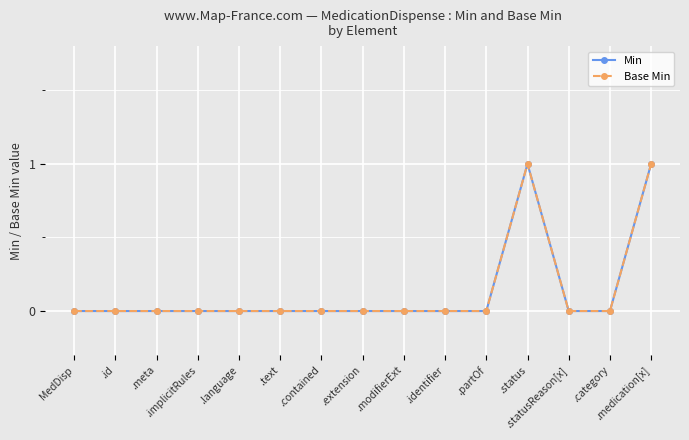

Reading left to right, transcribe all the data shown in this chart.

Min: 0	0	0	0	0	0	0	0	0	0	0	1	0	0	1
Base Min: 0	0	0	0	0	0	0	0	0	0	0	1	0	0	1